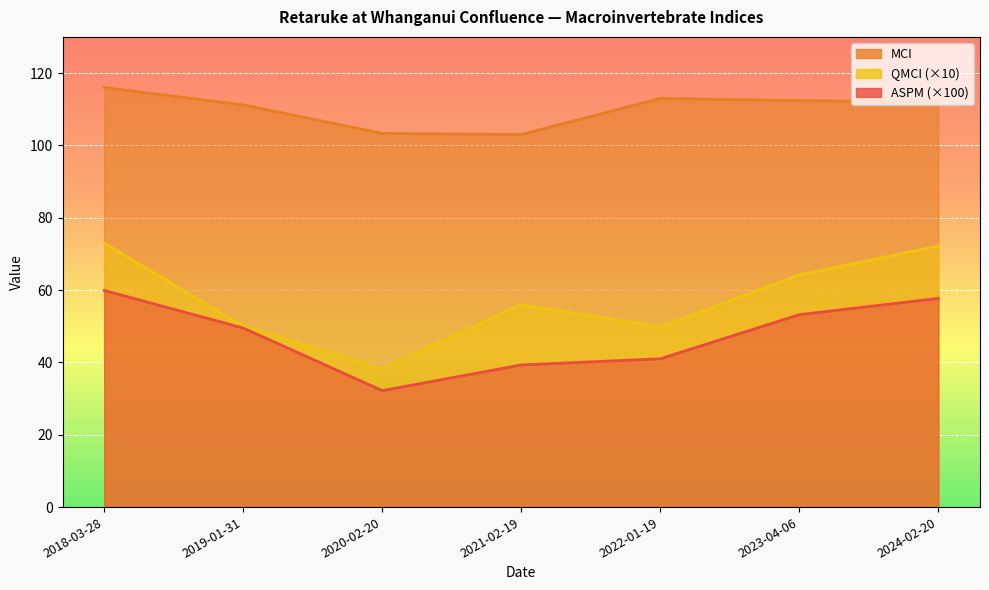

What is the difference between the MCI values at 2018-03-28 and 2019-01-31?

4.8